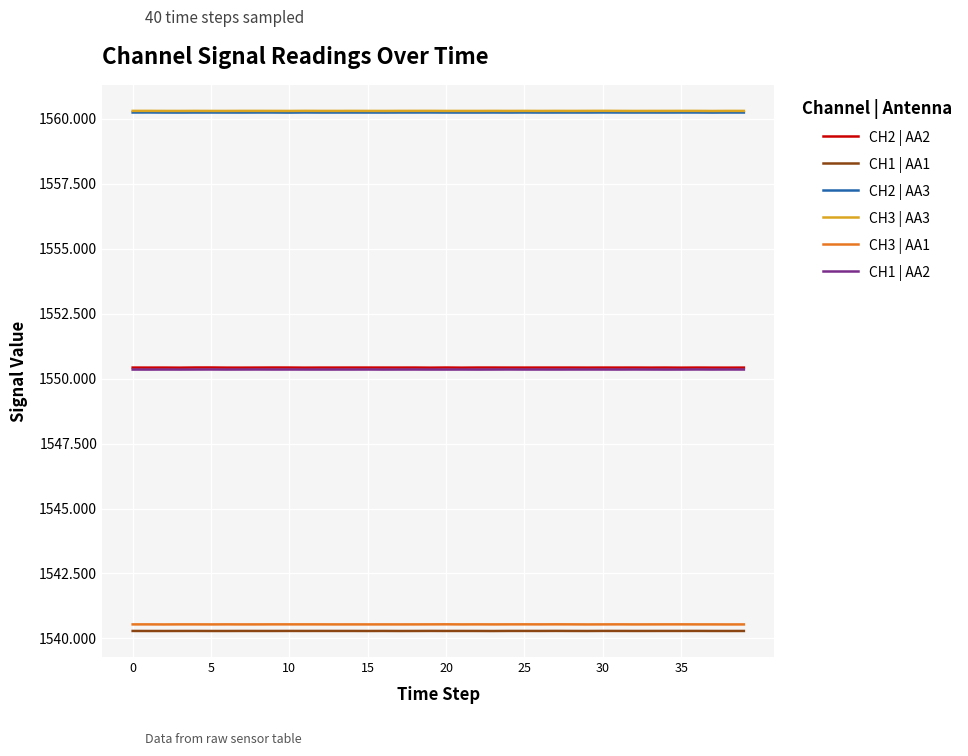

True or false: CH2 | AA3 and CH1 | AA1 intersect in this chart.

False